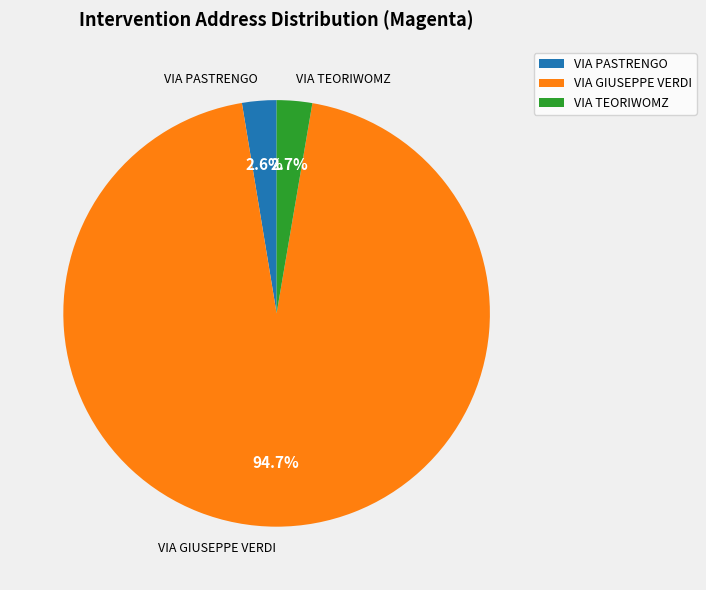

Combined, what portion of the pie is VIA GIUSEPPE VERDI and VIA PASTRENGO?

97.3%